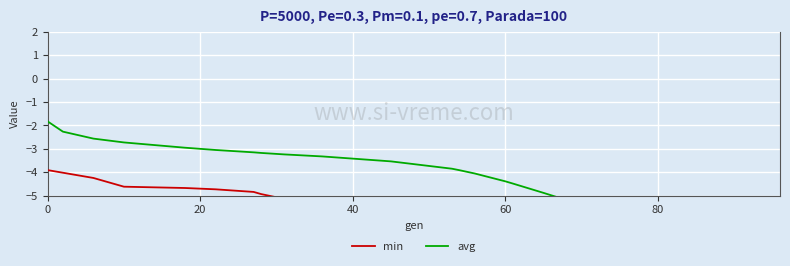

How many values in the min series are below -6?

26